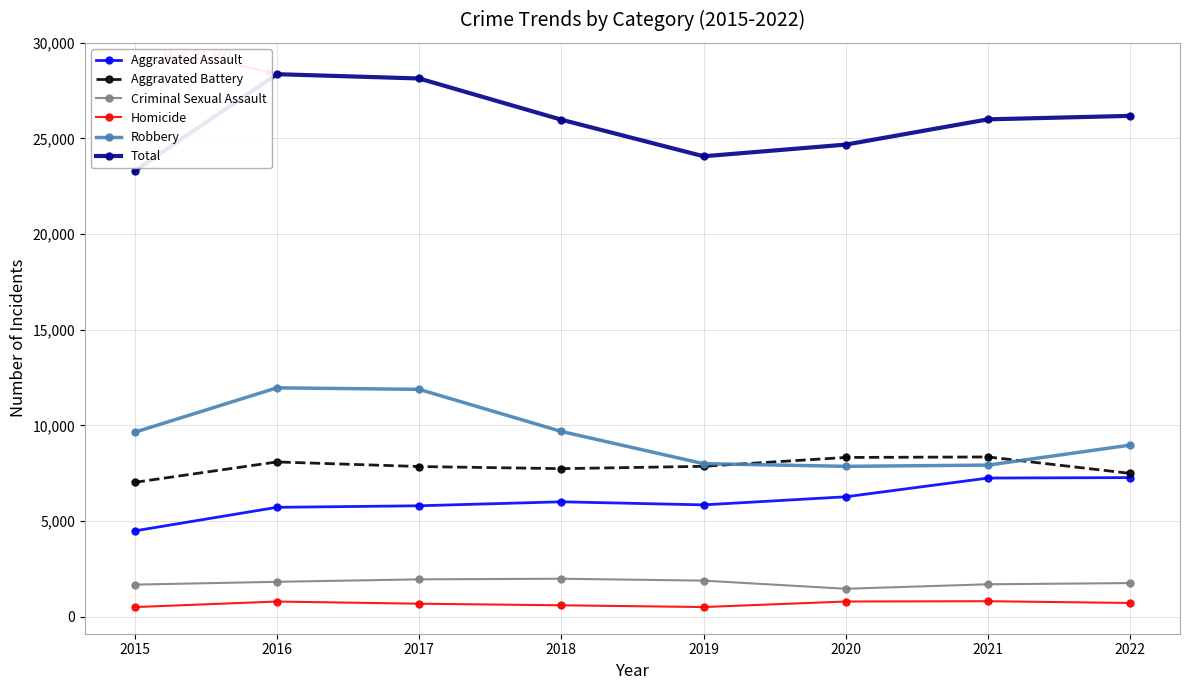

What is the value of the Aggravated Battery point at the 7th from the left?

8346